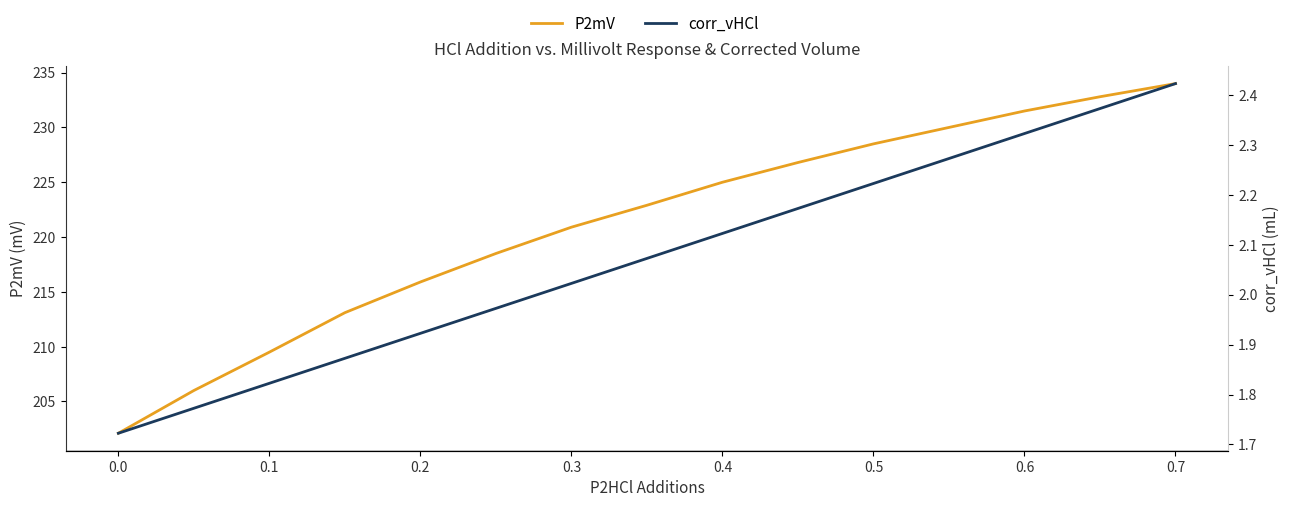

Reading left to right, extract all data points from this chart.

P2mV: 202.1	206.0	209.5	213.1	215.9	218.5	220.9	222.9	225.0	226.8	228.5	230.0	231.5	232.8	234.0
corr_vHCl: 1.7	1.8	1.8	1.9	1.9	2.0	2.0	2.1	2.1	2.2	2.2	2.3	2.3	2.4	2.4